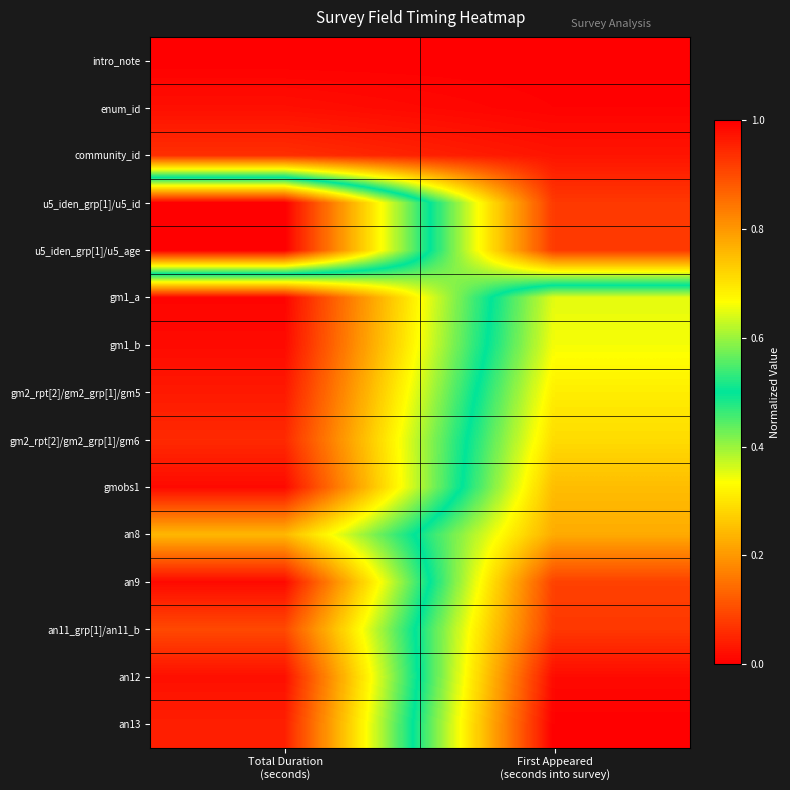

At which category is the sum across all series the highest?

First Appeared
(seconds into survey)